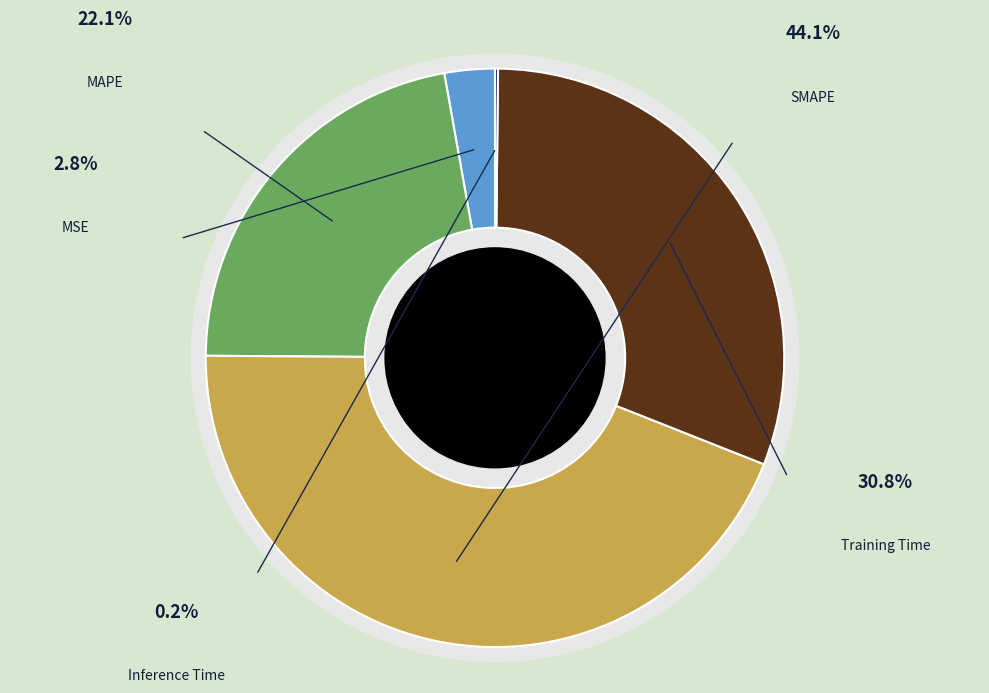

Is Training Time the majority of the pie?

No